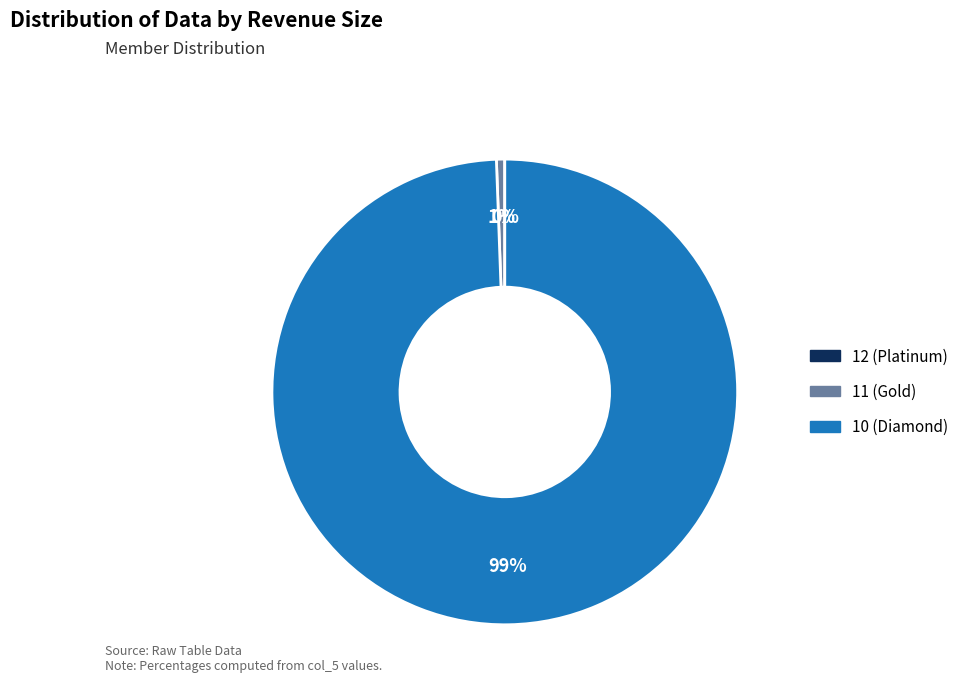

To the nearest percent, what portion does 11 represent?

1%